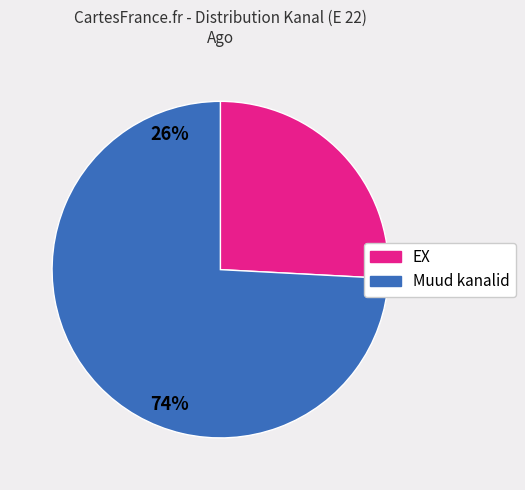

Rank the categories by value from lowest to highest.

EX, Muud kanalid